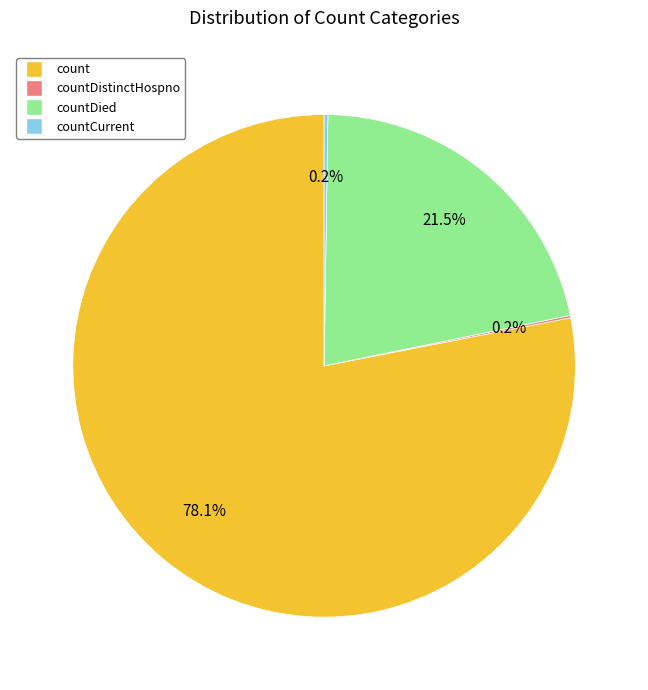

Is there a majority slice in this chart?

Yes